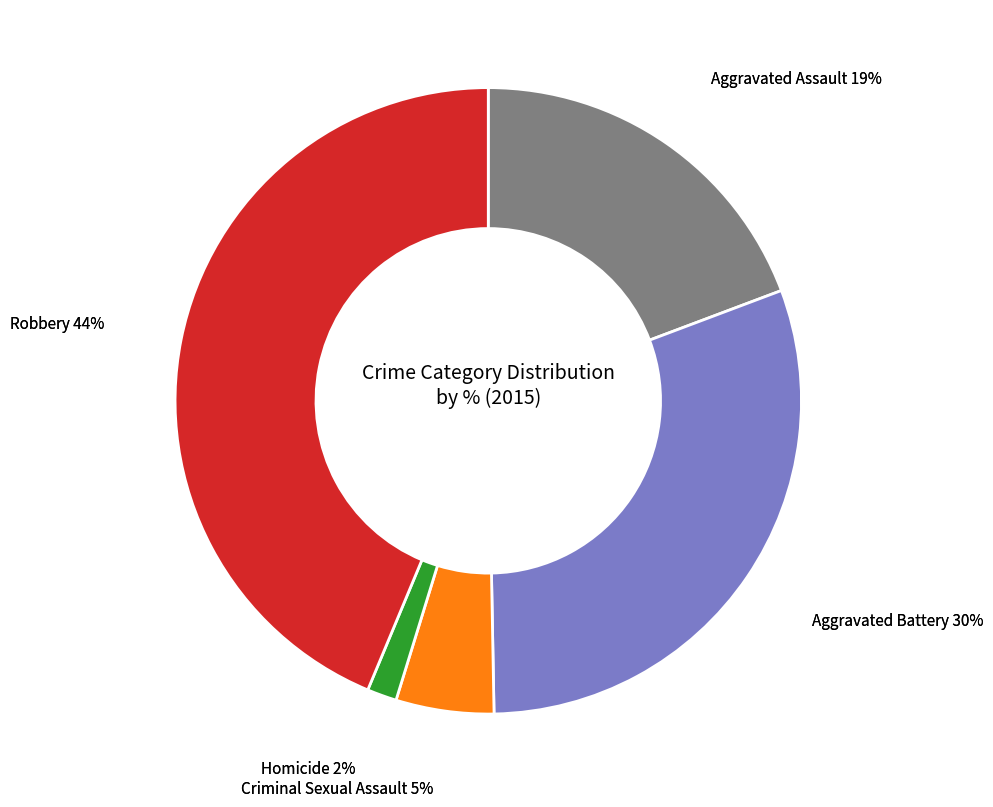

To the nearest percent, what portion does Aggravated Battery represent?

30%